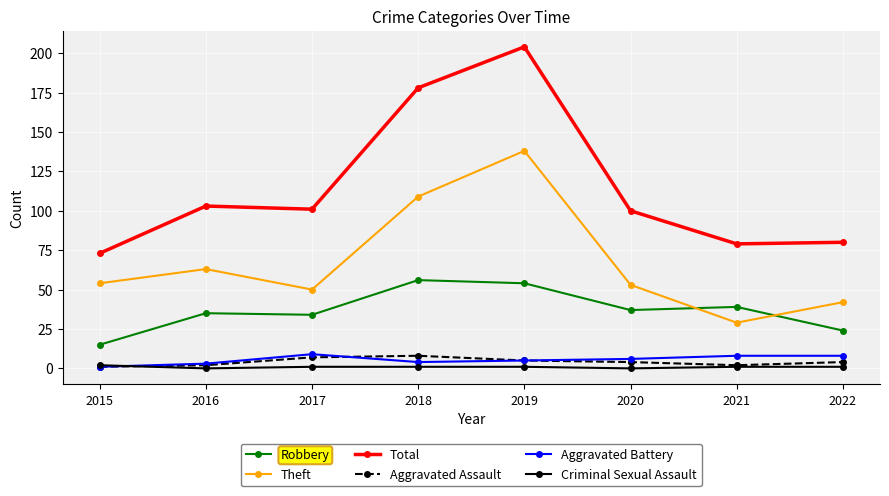

How many data points does each series have?

8